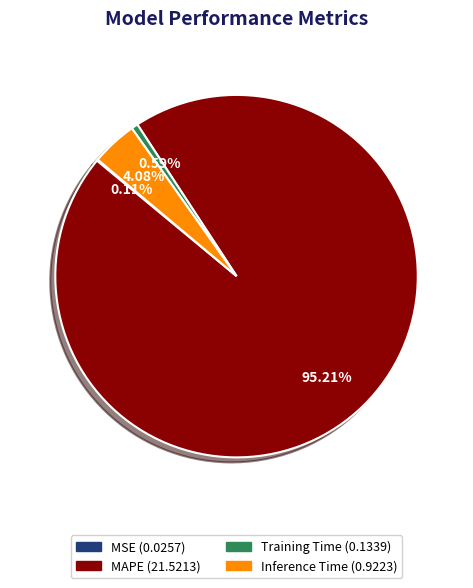

Between MAPE and Training Time, which is larger?

MAPE